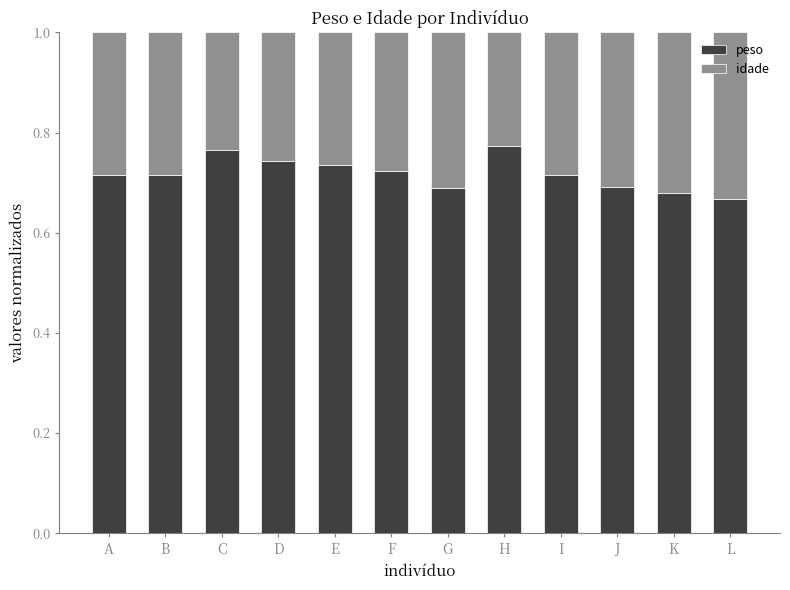

What is the difference between the maximum and second lowest values in the peso series?

0.1